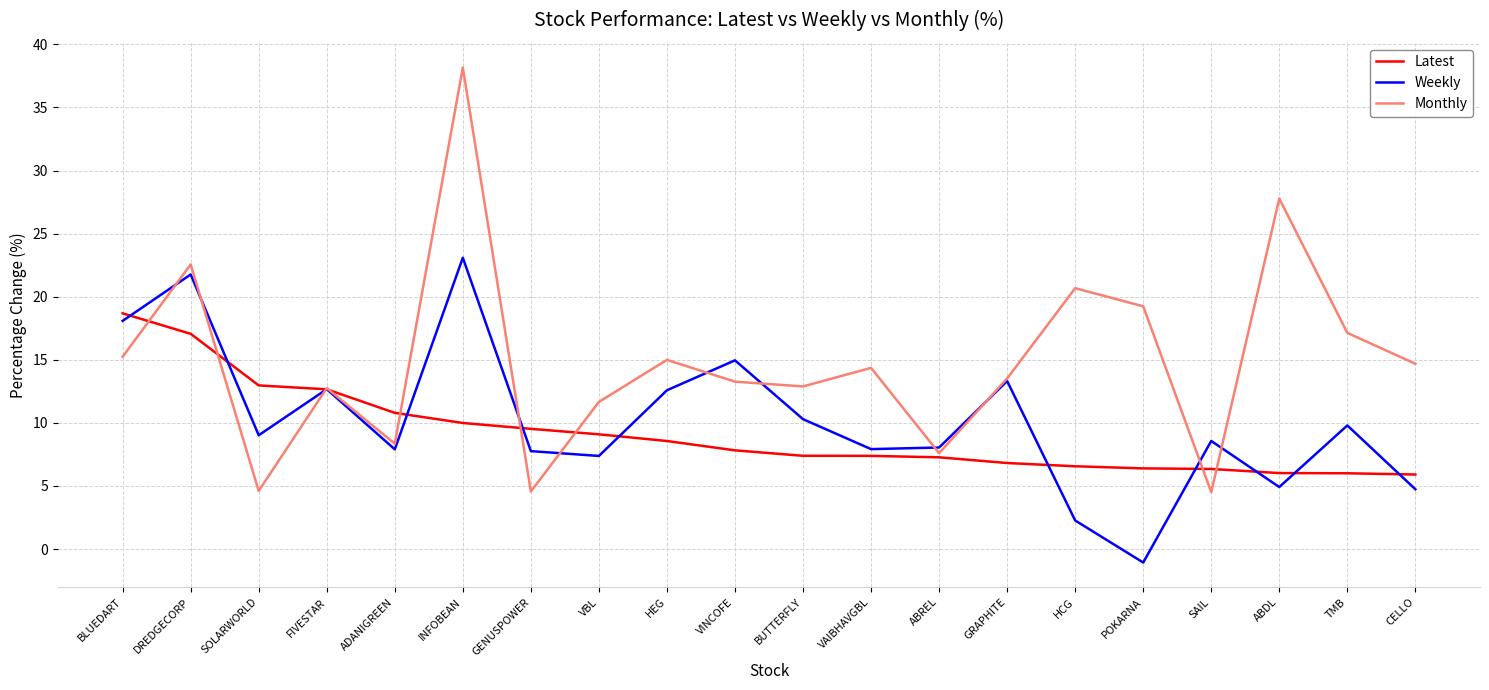

The Weekly series shows 10.4 at VAIBHAVGBL. True or false?

False